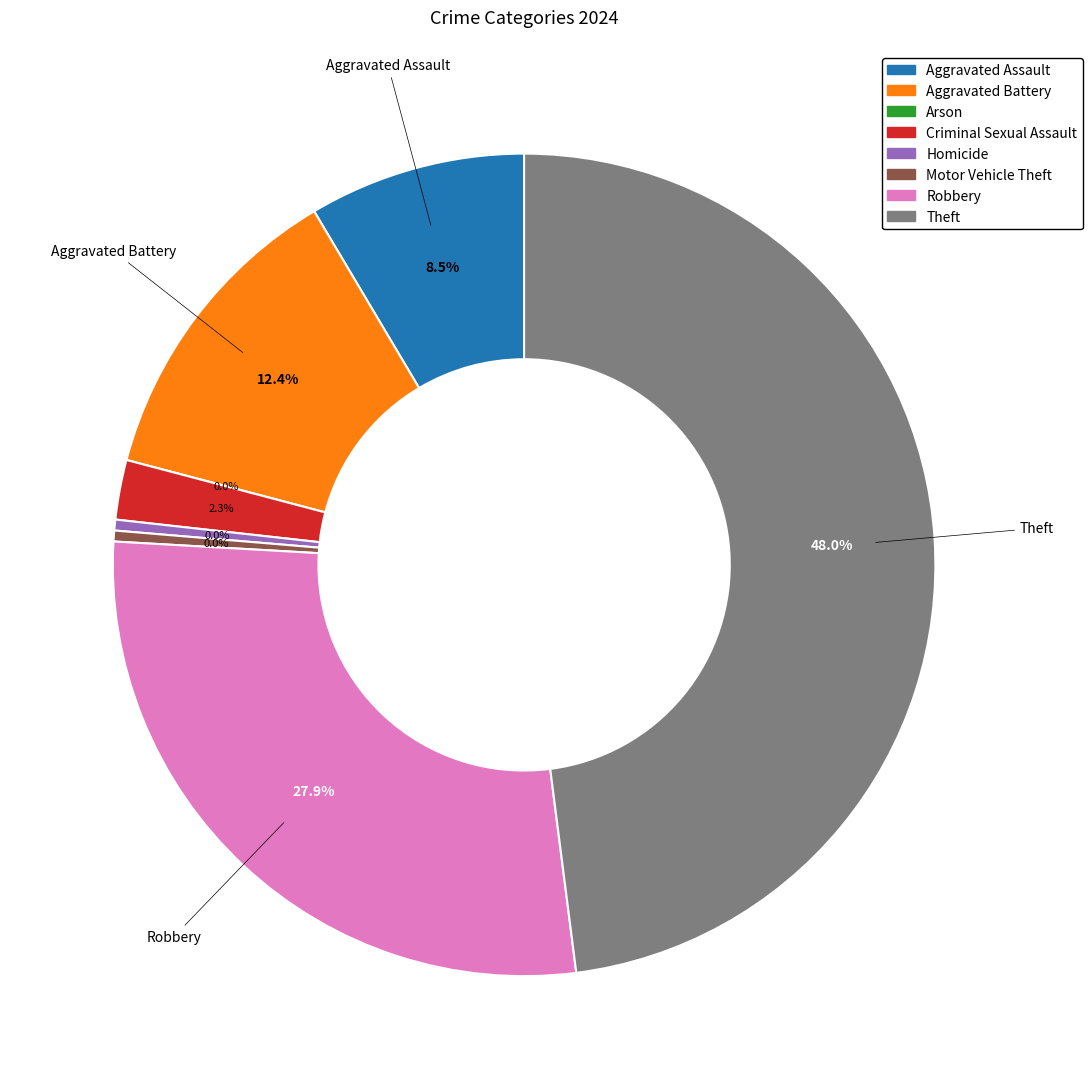

Combined, do Aggravated Battery and Theft account for over 50%?

Yes